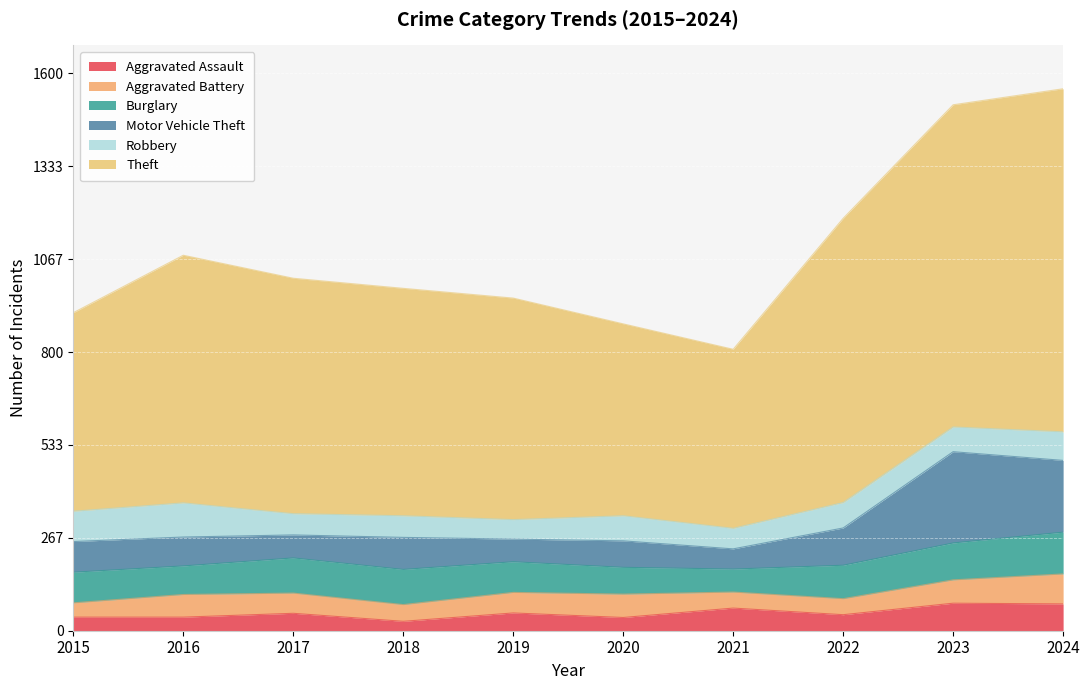

At which category does Aggravated Battery reach its first local peak?

2016